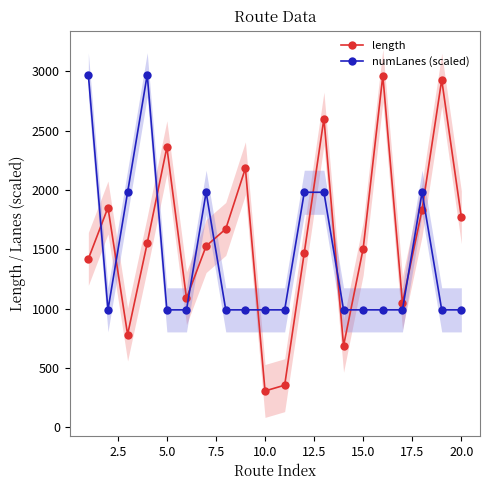

What is the value of the length point at the 14th from the left?

688.0